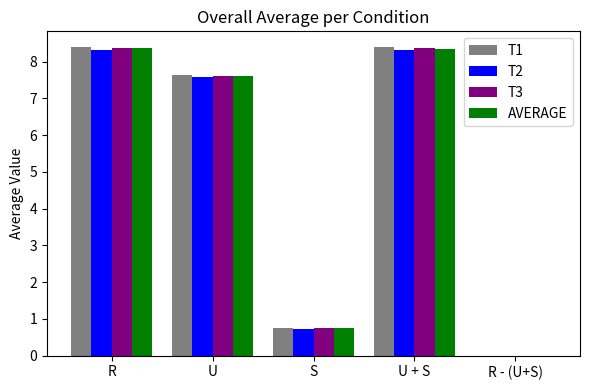

What is the difference between the T2 values at U and R - (U+S)?

7.6